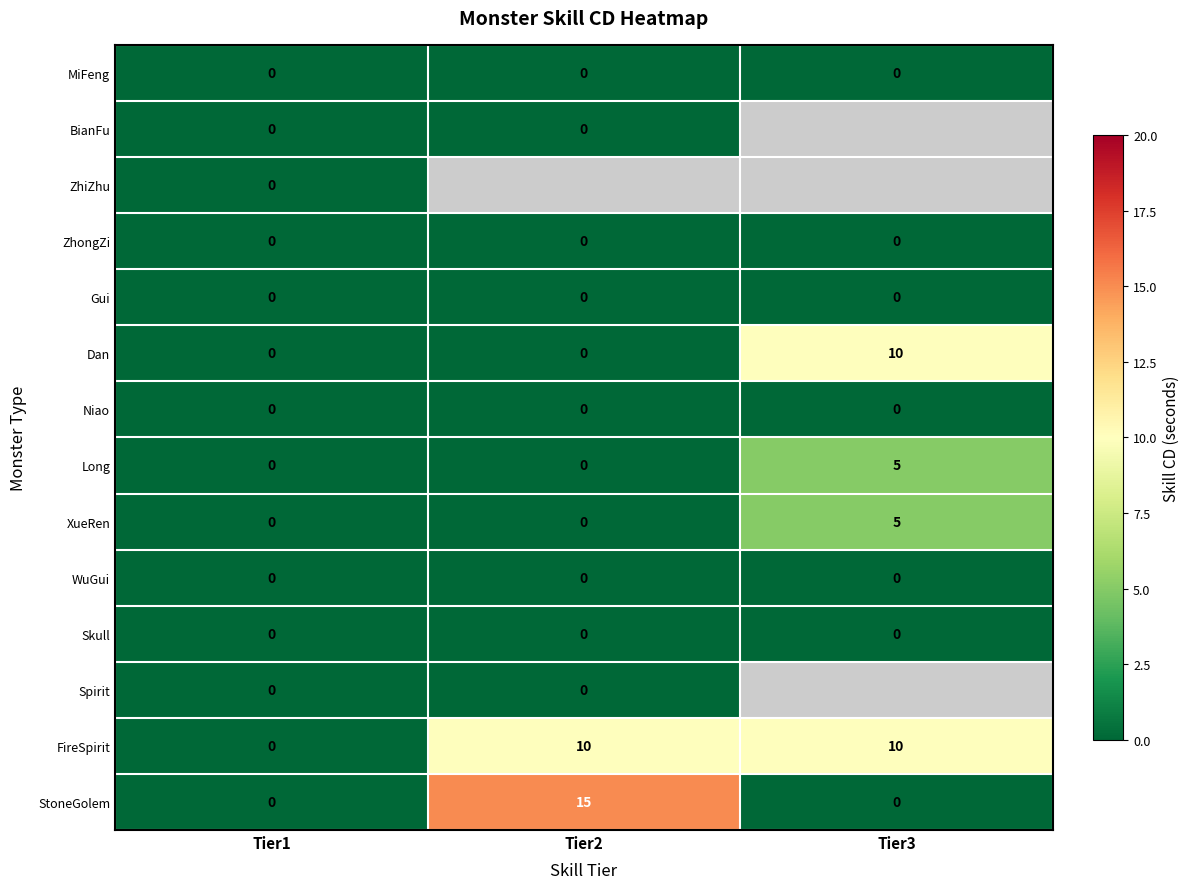

How many categories are shown in the chart?

3